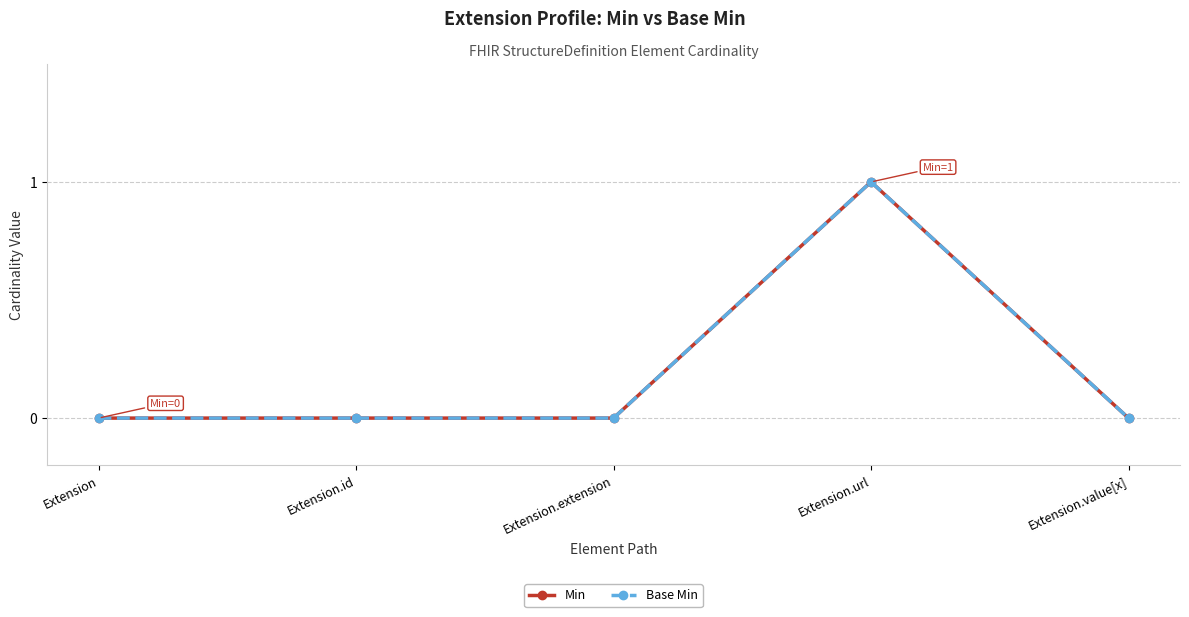

How many lines are shown in the chart?

2